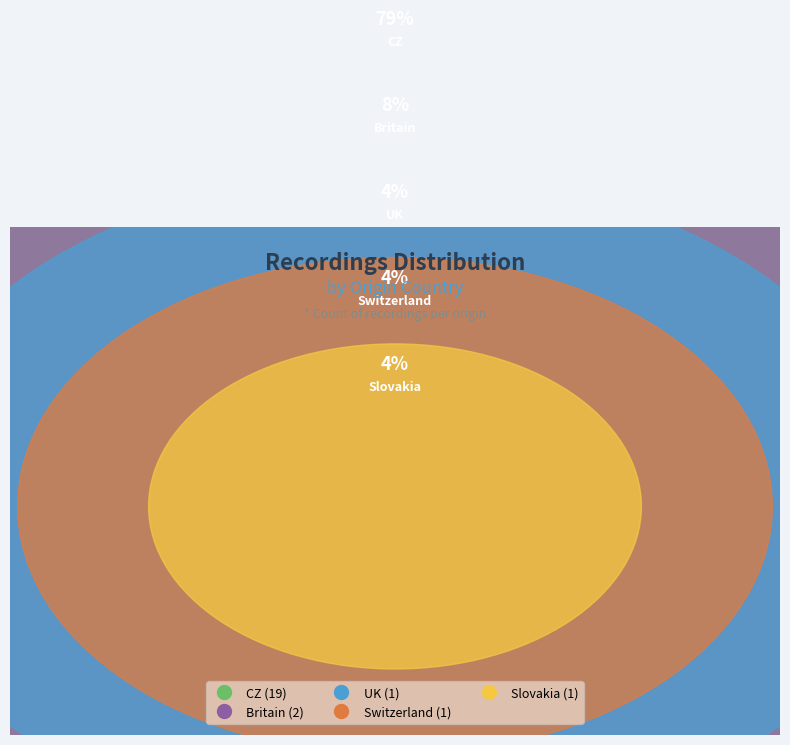

To the nearest percent, what portion does CZ represent?

79%